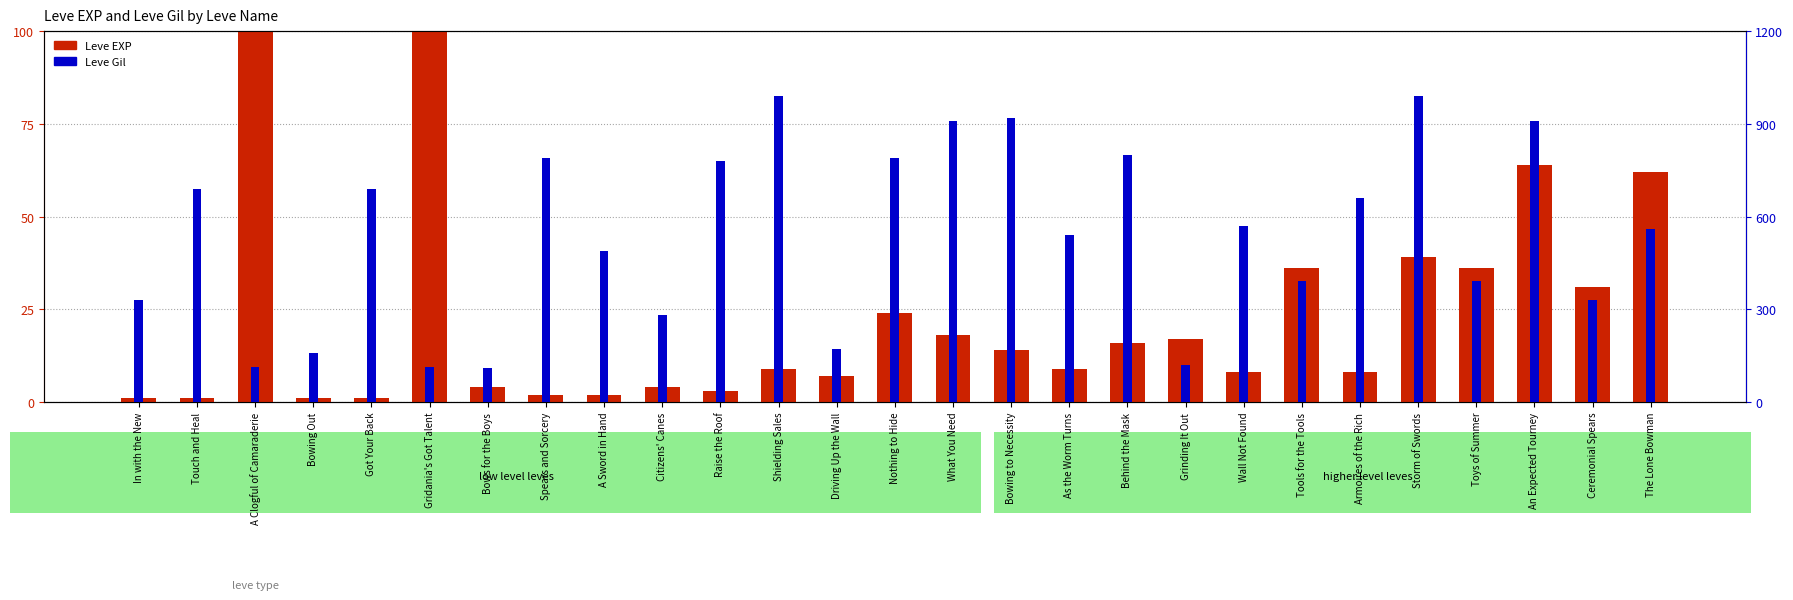

How many categories are shown in the chart?

27